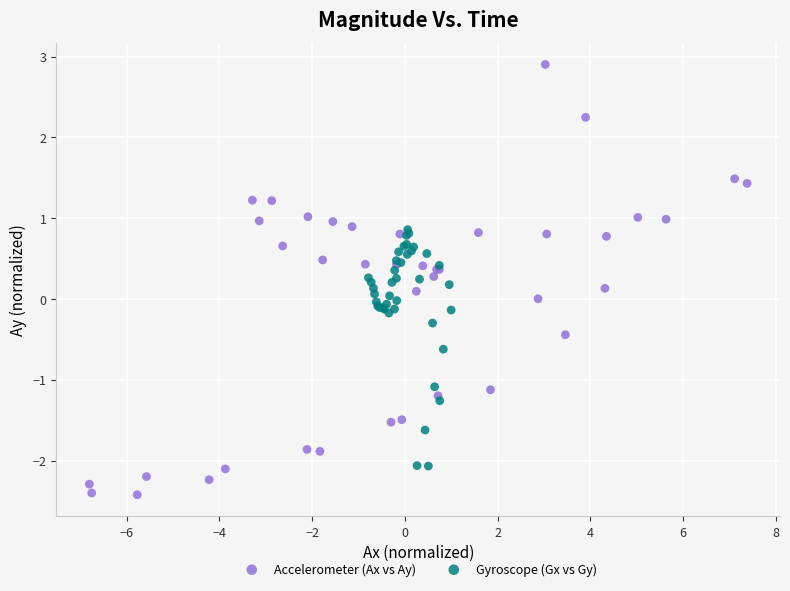

Which series contains the highest Y value?

Accelerometer (Ax vs Ay)